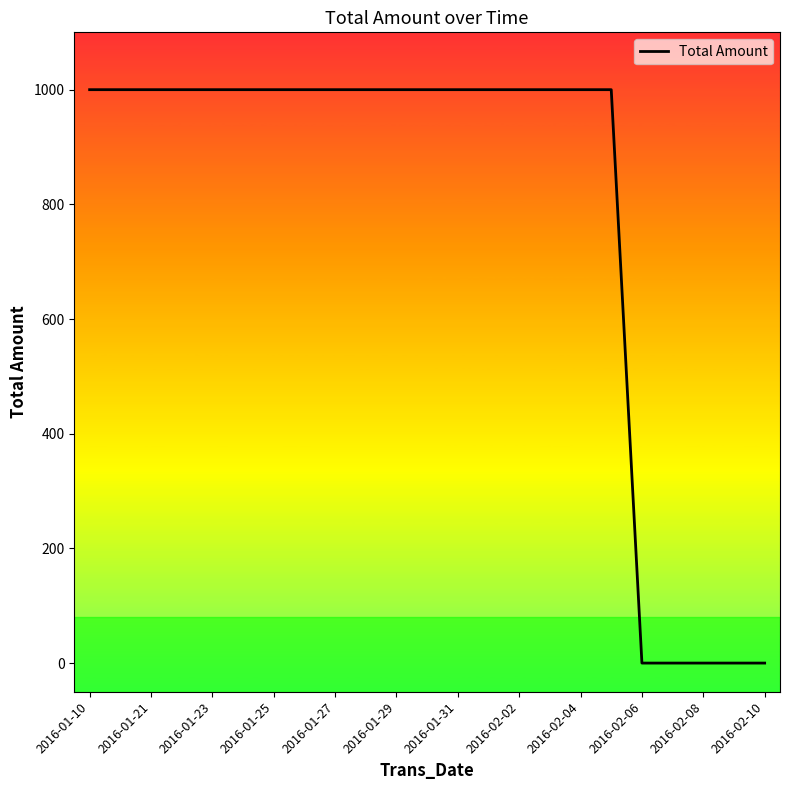

What is the difference between the maximum and minimum values?

1000